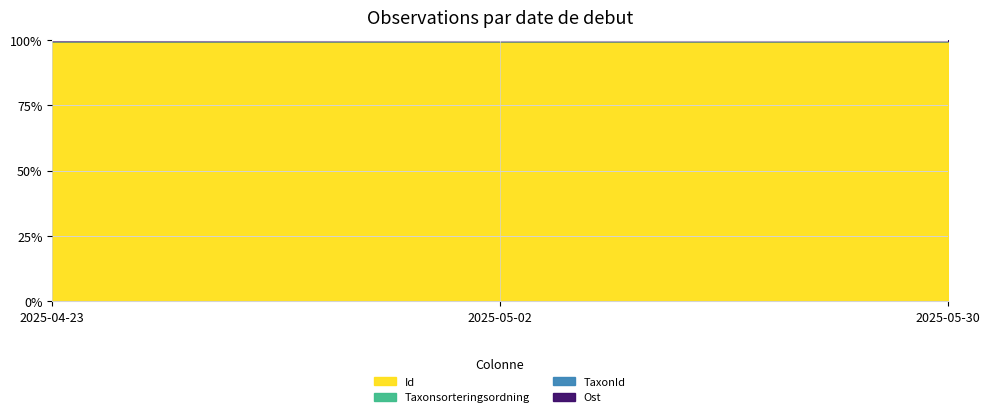

What is the spread (max minus min) of values at 2025-05-02?

0.1